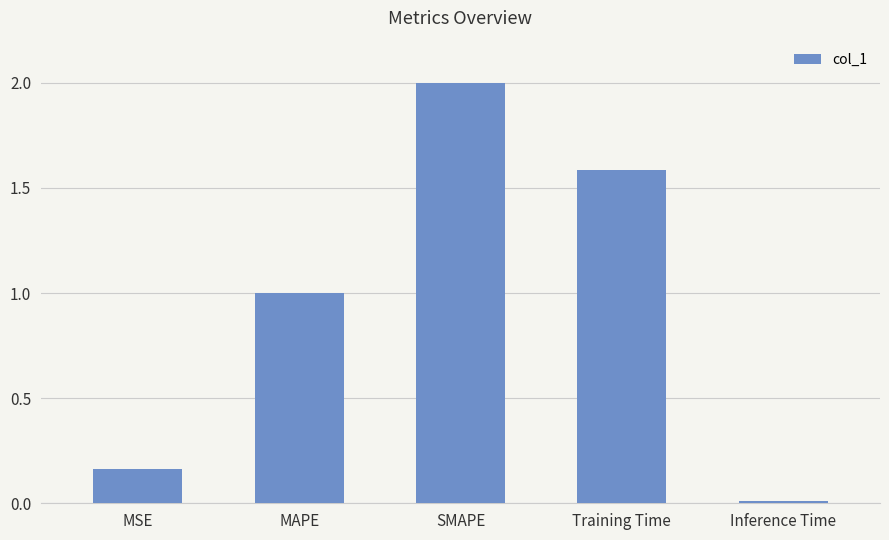

Rank the categories by value from highest to lowest.

SMAPE, Training Time, MAPE, MSE, Inference Time